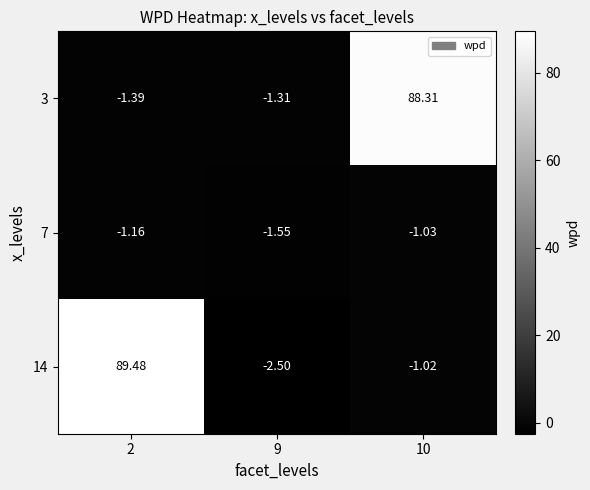

Is the value of 7 at 10 greater than the value of 14 at 2?

No